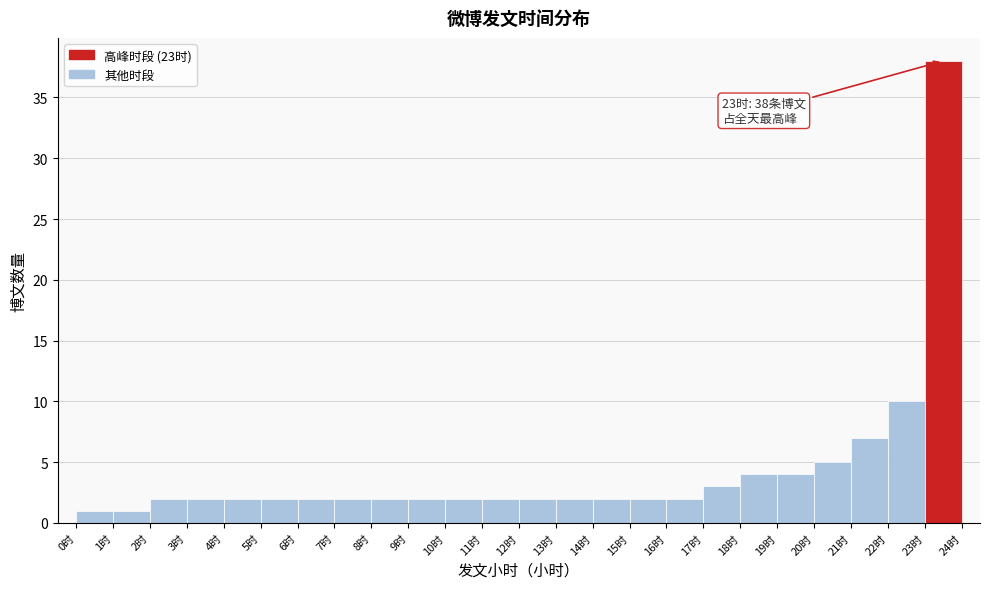

Over which range of the x-axis is the bar tallest?

23 to 24